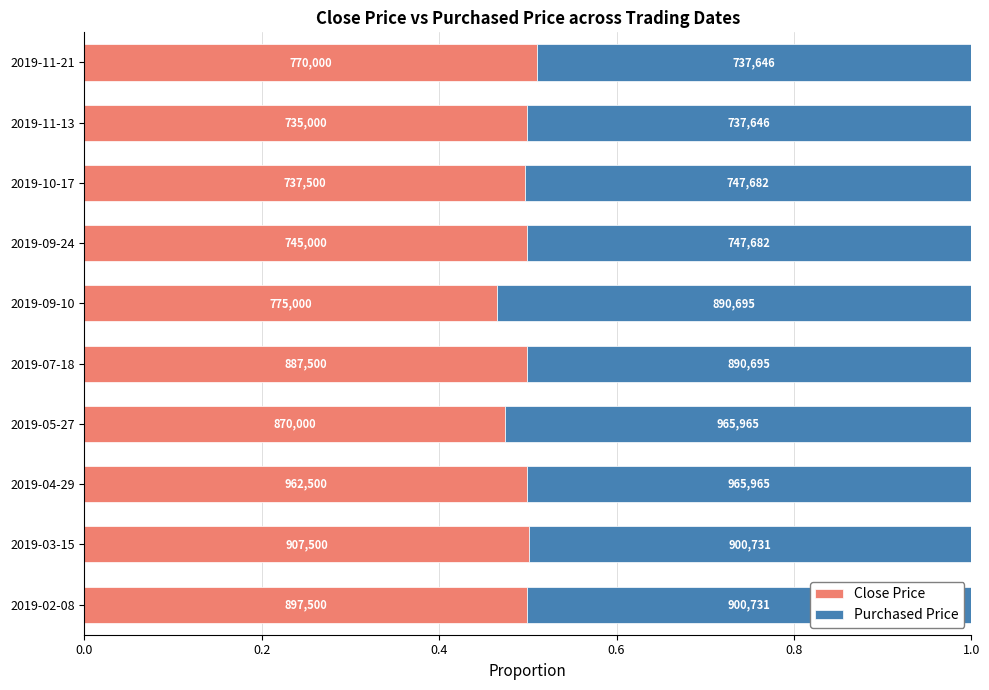

Rank the series by their average value, from lowest to highest.

Close Price, Purchased Price